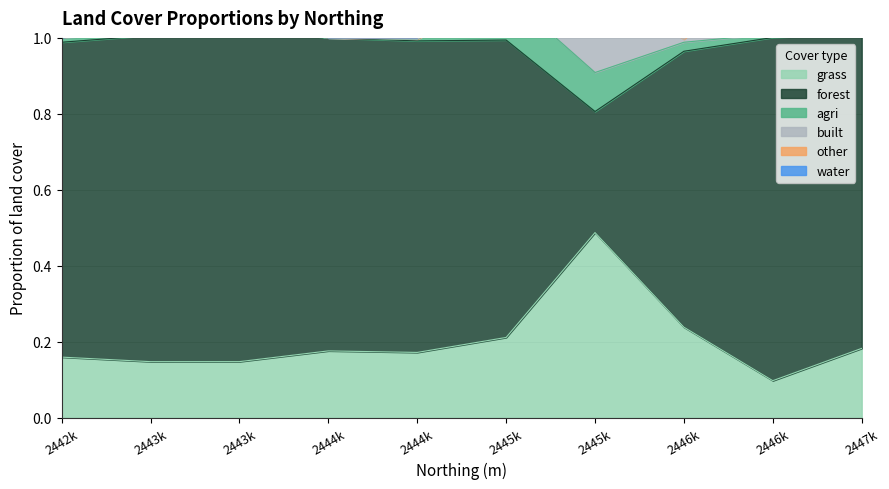

What are all the series names shown in the legend?

forest, agri, water, built, other, grass